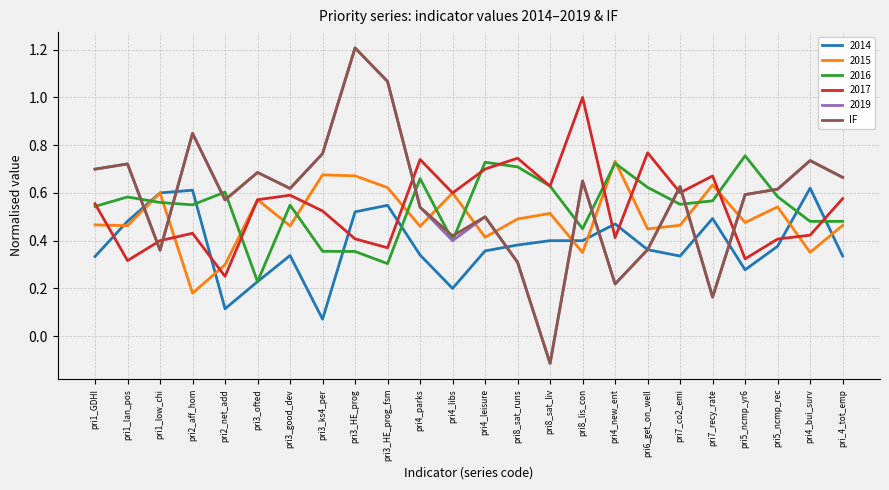

What is the total value across all series at pri3_HE_prog_fsm?

4.0